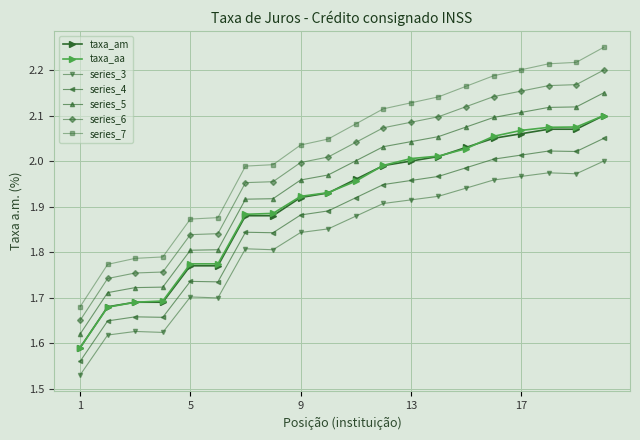

Which series has the largest total across all categories?

series_7